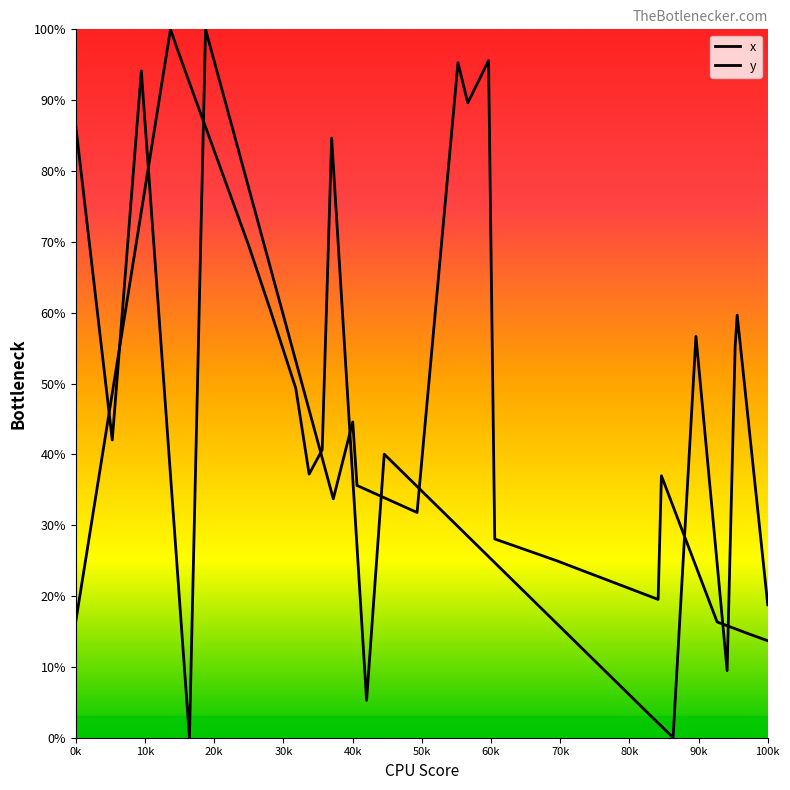

At which category is the sum across all series the highest?

20k